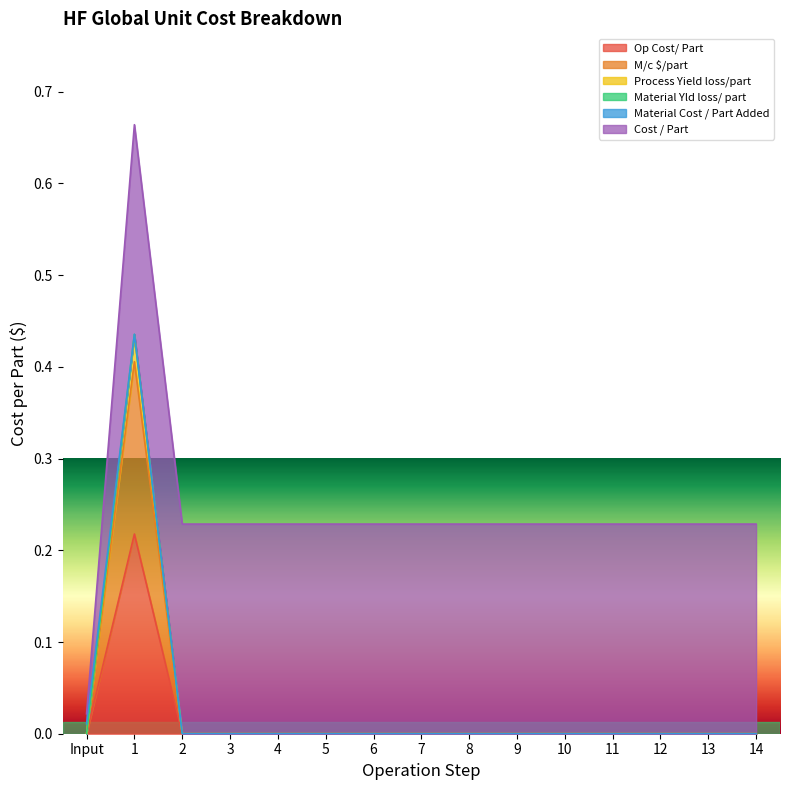

What is the difference between the maximum and minimum values in the Material Yld loss/ part series?

0.4